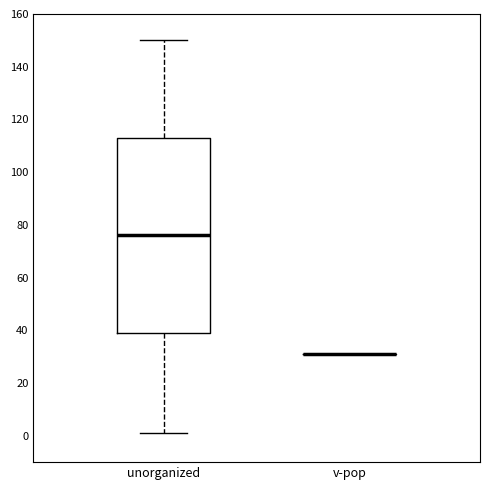

Reading left to right, read every box against the y-axis: the position of its median line, the range the box covers, and the ends of its whiskers. The values are not printed on the chart, so give them approximately, as read against the axis.

unorganized: median 76, box 40 to 114, whiskers 2 to 150
v-pop: box collapsed to a line at 32, whiskers 32 to 32